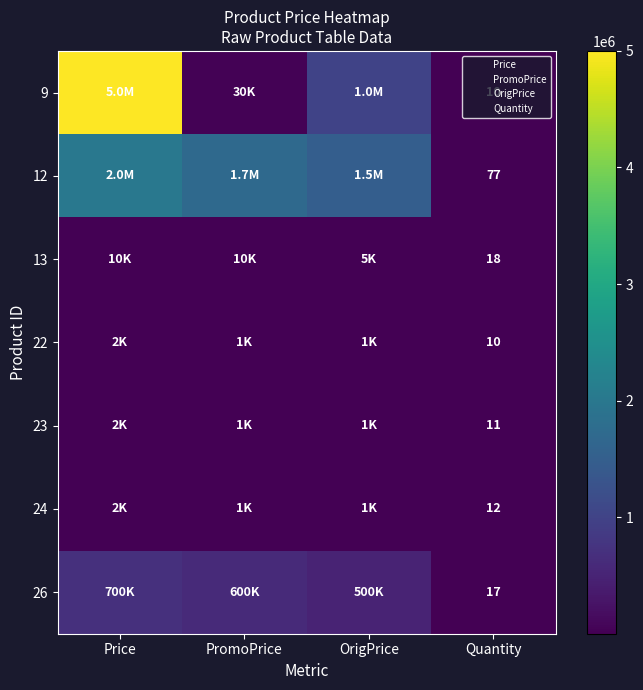

Is it true that 24 equals 20 at Quantity?

False